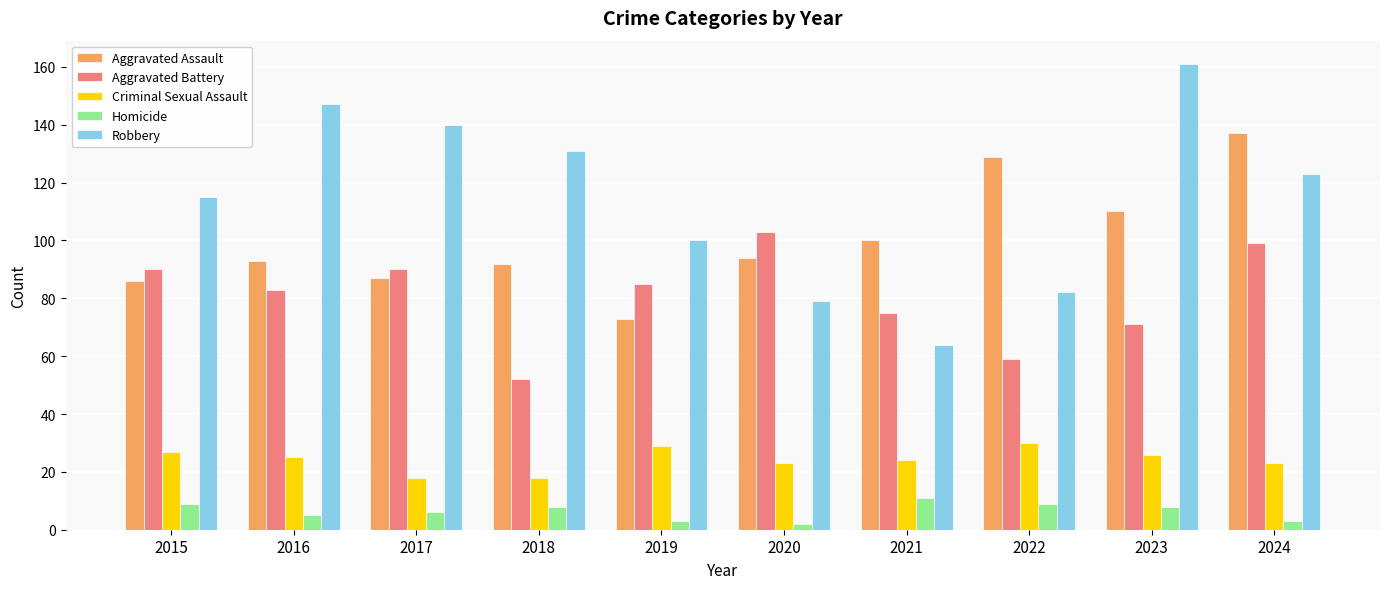

How many series are shown in this chart?

5